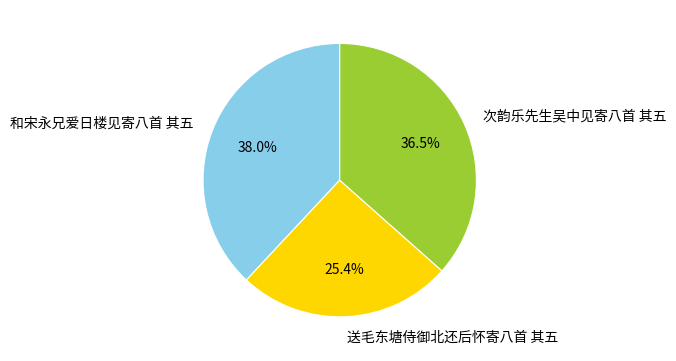

What percentage is NOT represented by 和宋永兄爱日楼见寄八首 其五?

62.0%